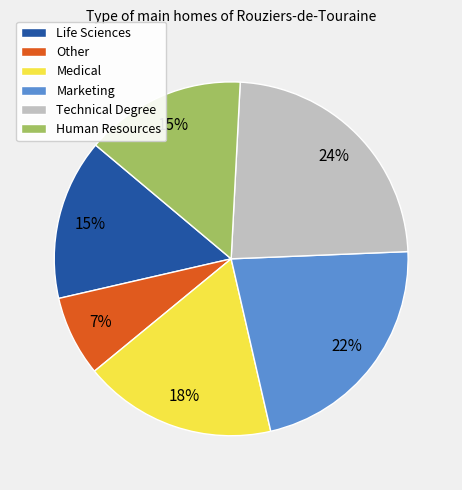

True or false: Medical accounts for 30% of the total.

False